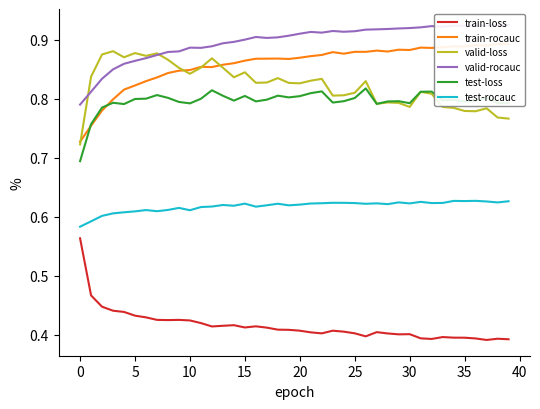

Between 16 and 27, which is larger?

16